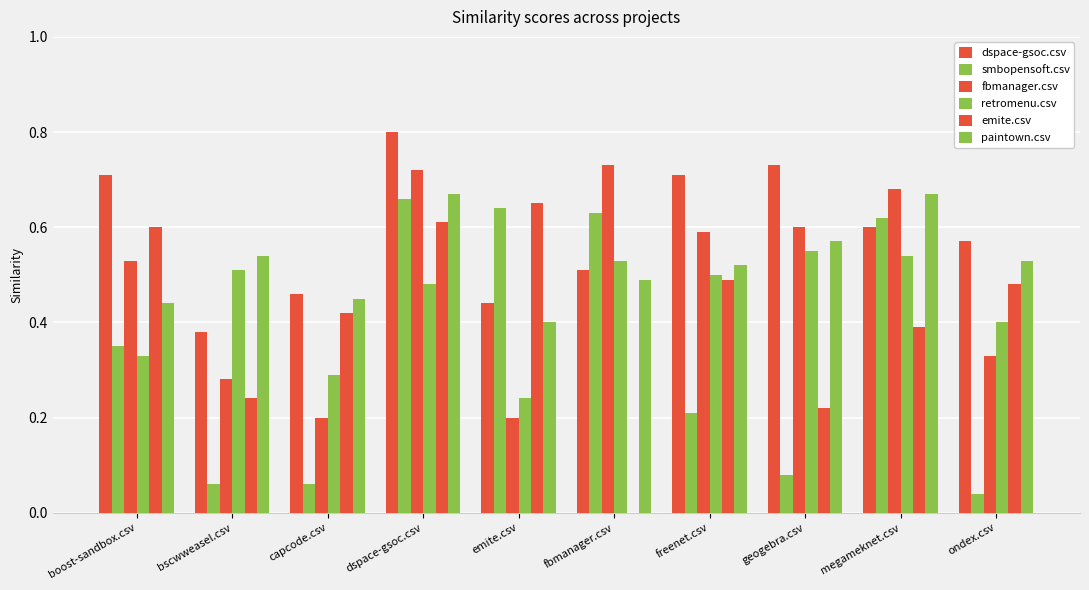

Rank the categories by paintown.csv value from highest to lowest.

dspace-gsoc.csv, megameknet.csv, geogebra.csv, bscwweasel.csv, ondex.csv, freenet.csv, fbmanager.csv, capcode.csv, boost-sandbox.csv, emite.csv